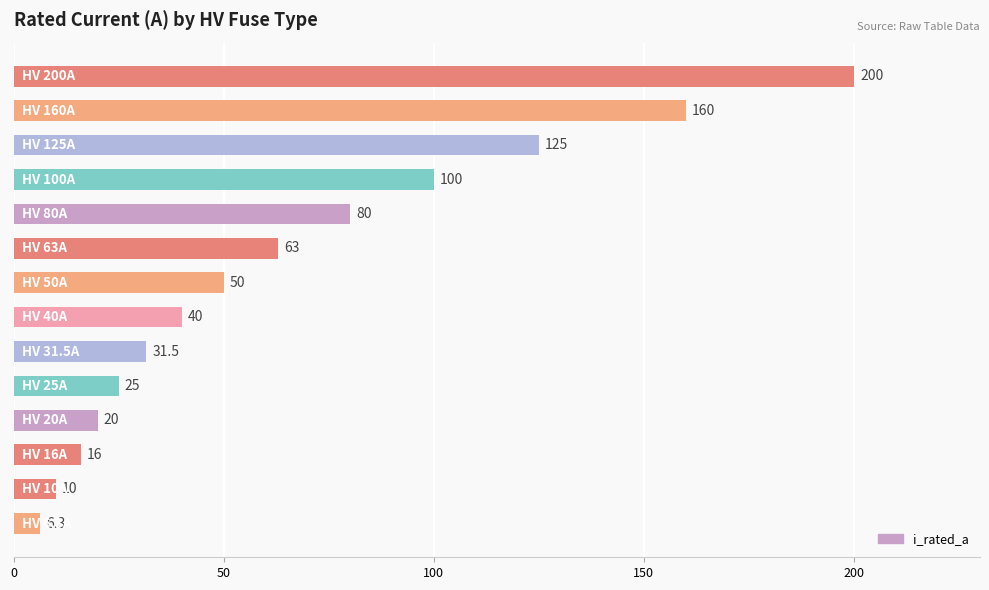

What is the maximum value shown in the chart?

200.0